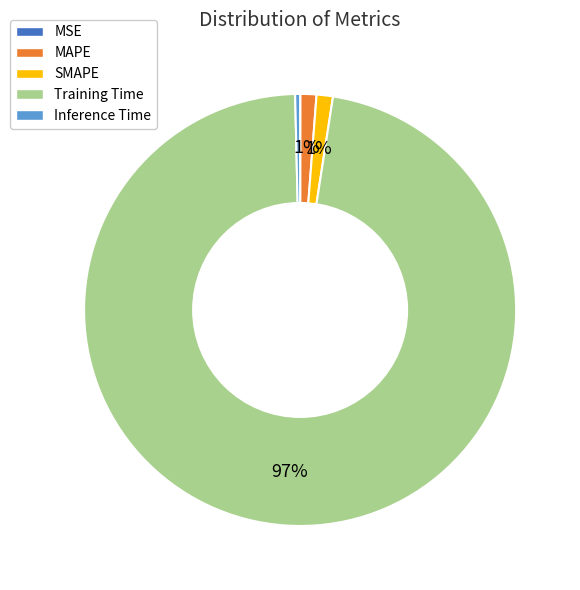

Is the sum of Inference Time and Training Time greater than half?

Yes